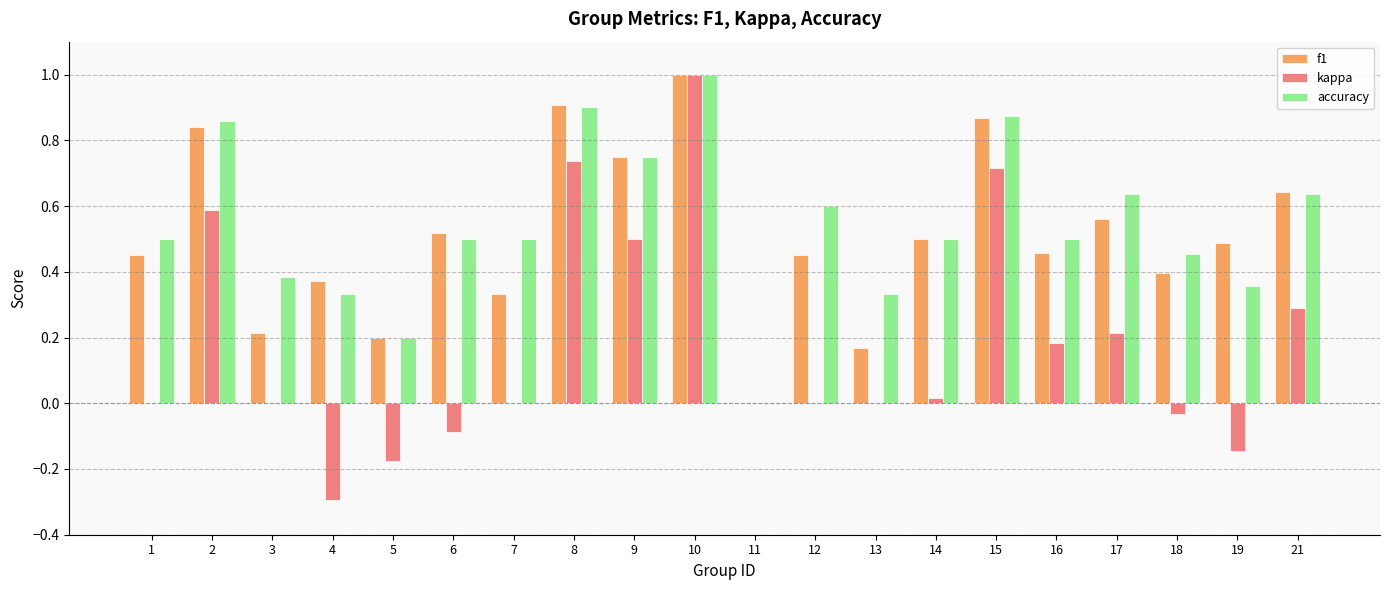

Are the bars horizontal?

No